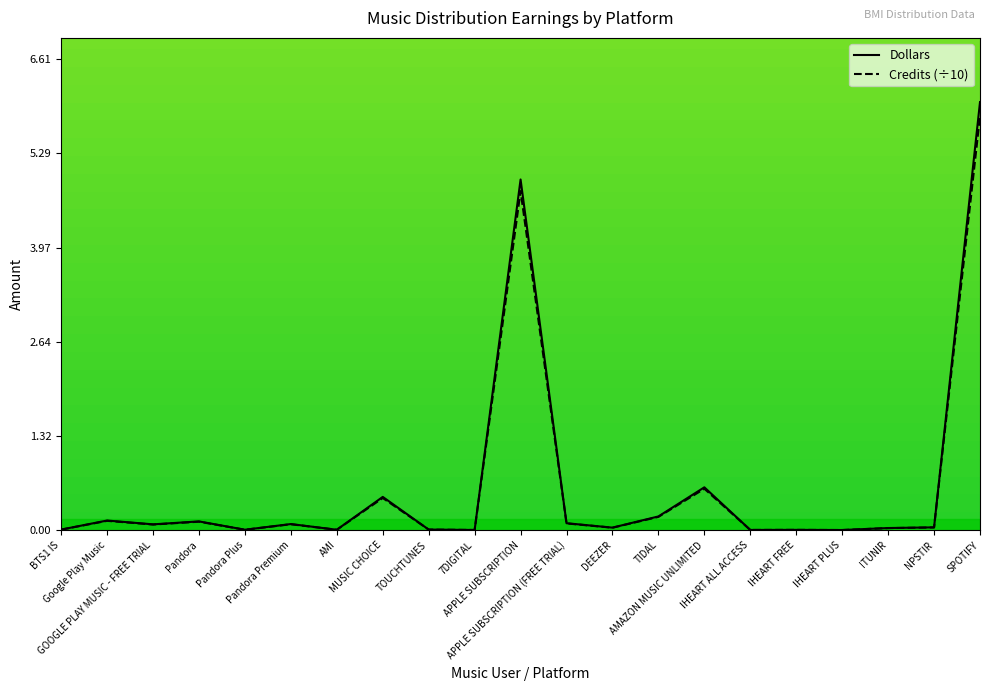

What is the difference between the maximum and second lowest values in the Dollars series?

6.0